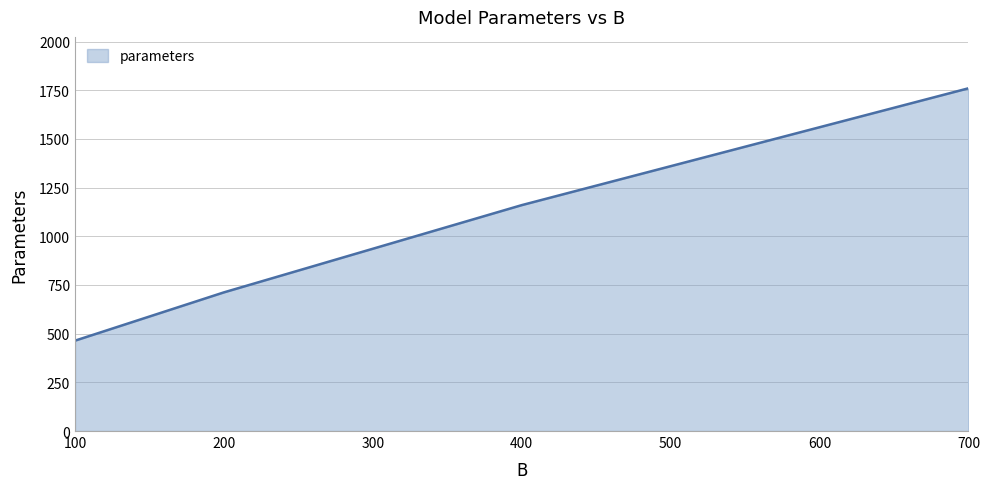

How many categories are shown in the chart?

7